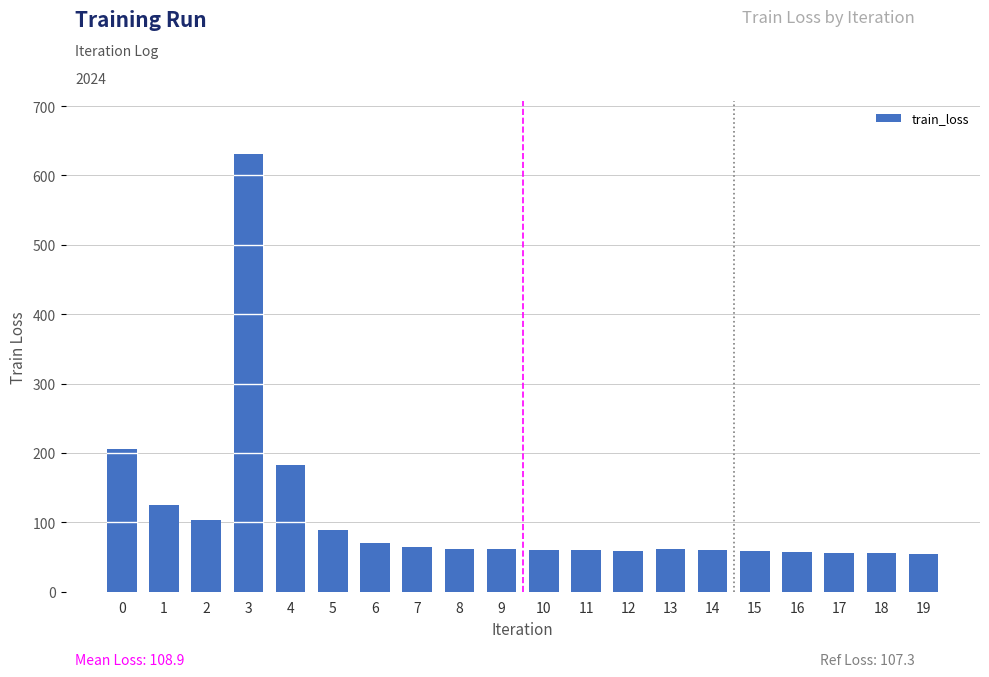

What is the value of the 1st bar from the left?

205.8